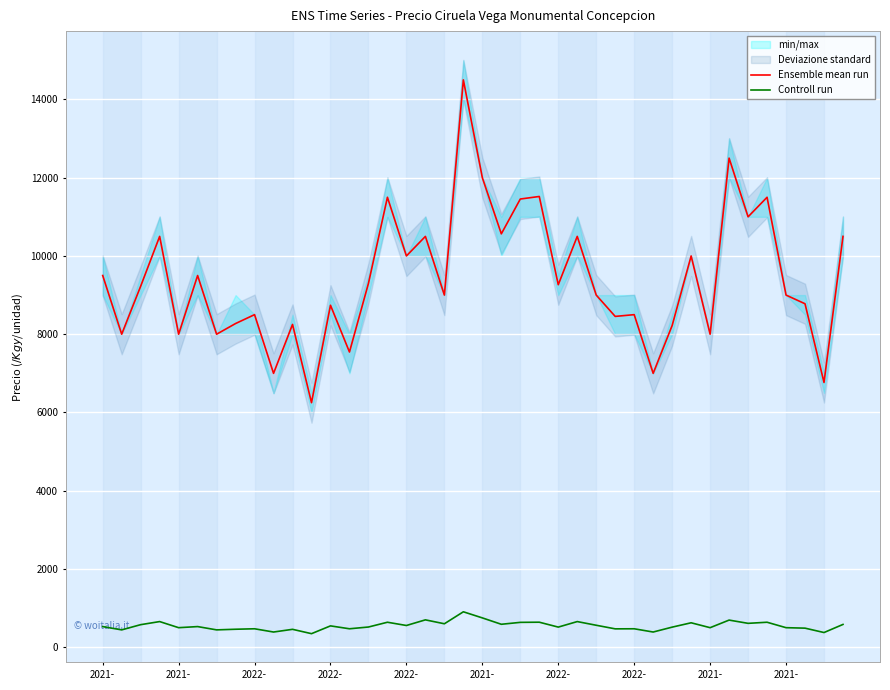

Is it true that Controll run equals 636 at 22?

True